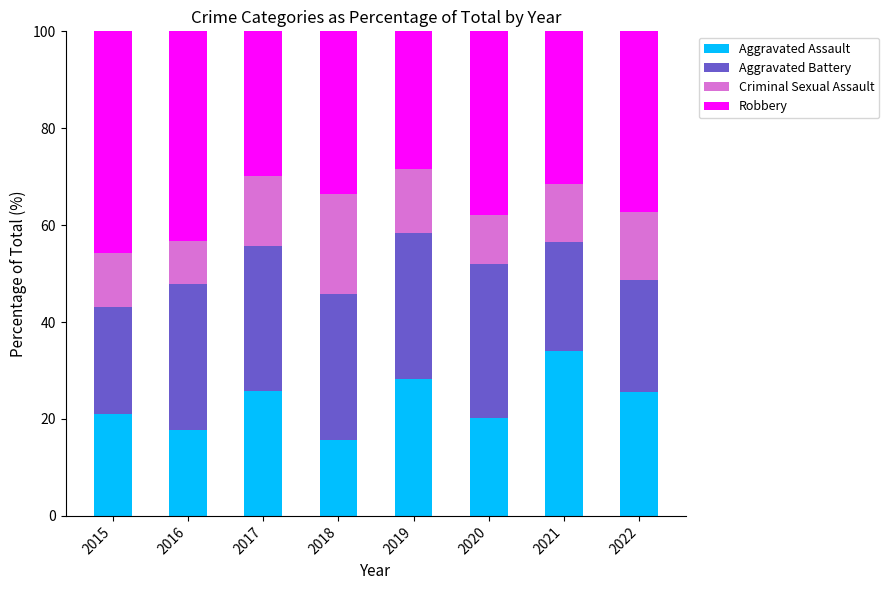

What is the total value across all series at 2015?

100.0